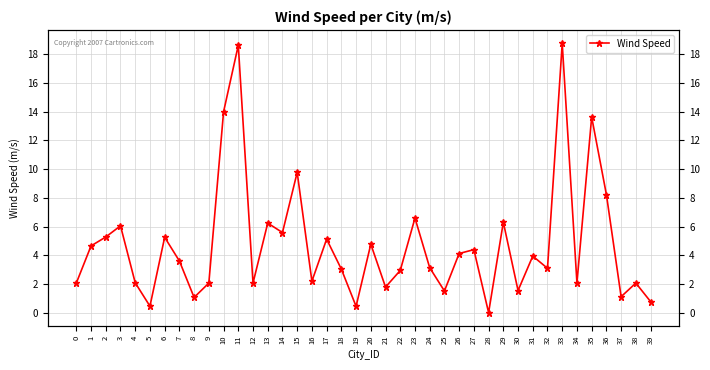

What is the change in value from 18 to 19?

-2.6